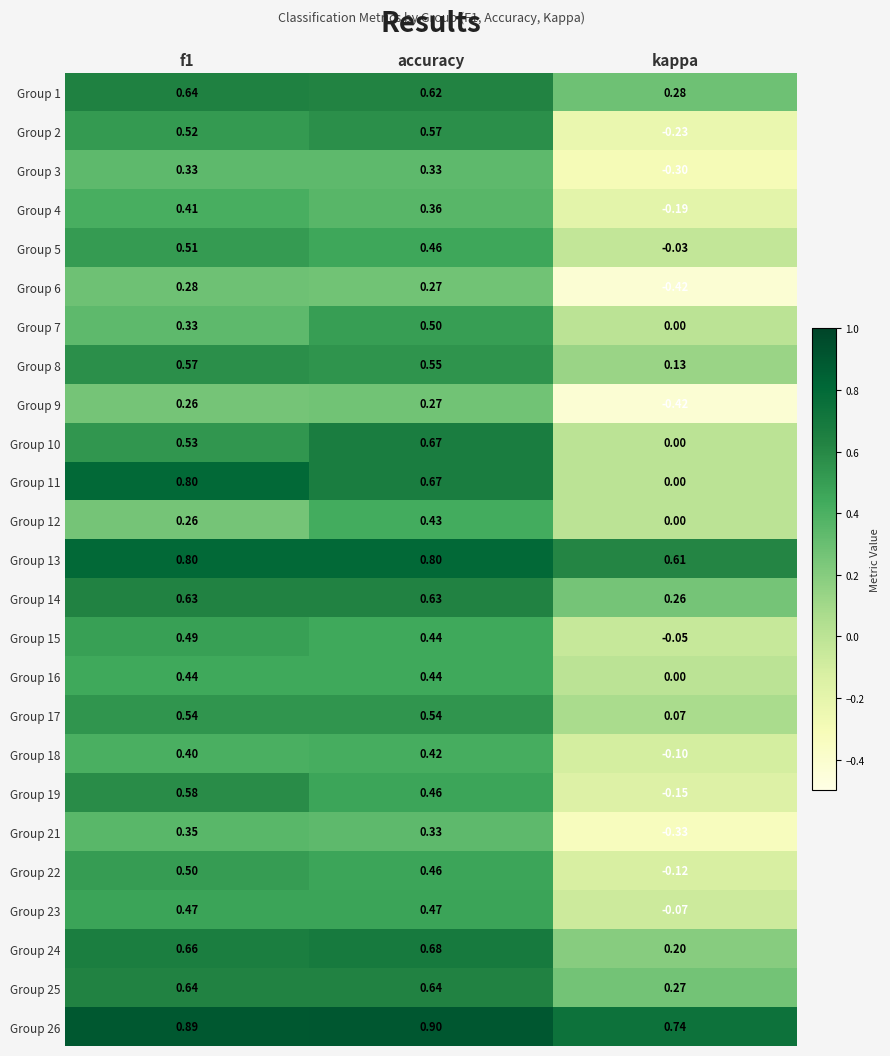

At which category is the sum across all series the highest?

accuracy